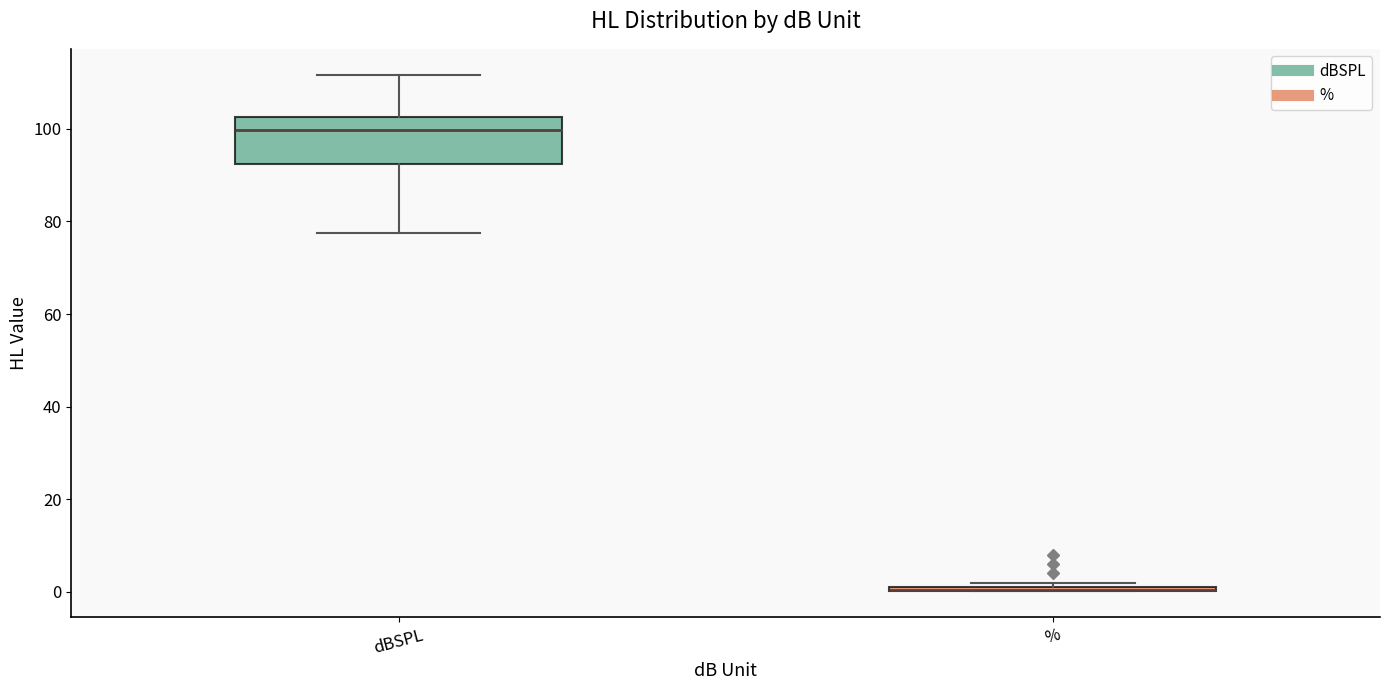

Which box is the tallest, from its lower edge to its upper edge?

dBSPL